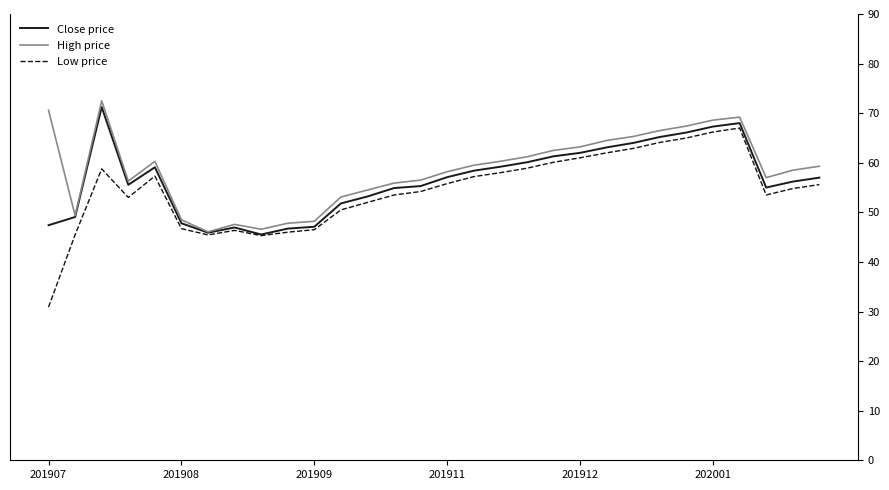

How many lines are shown in the chart?

3